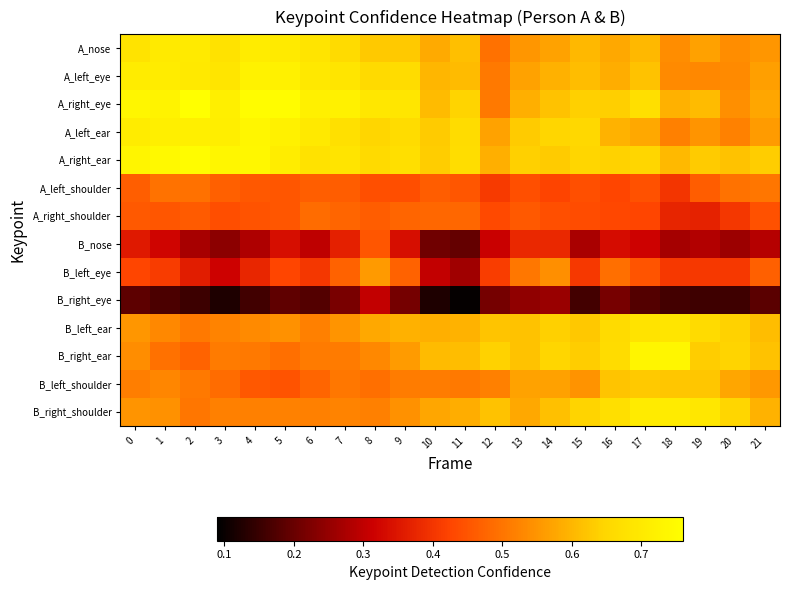

Between 9 and 12, which is larger?

9